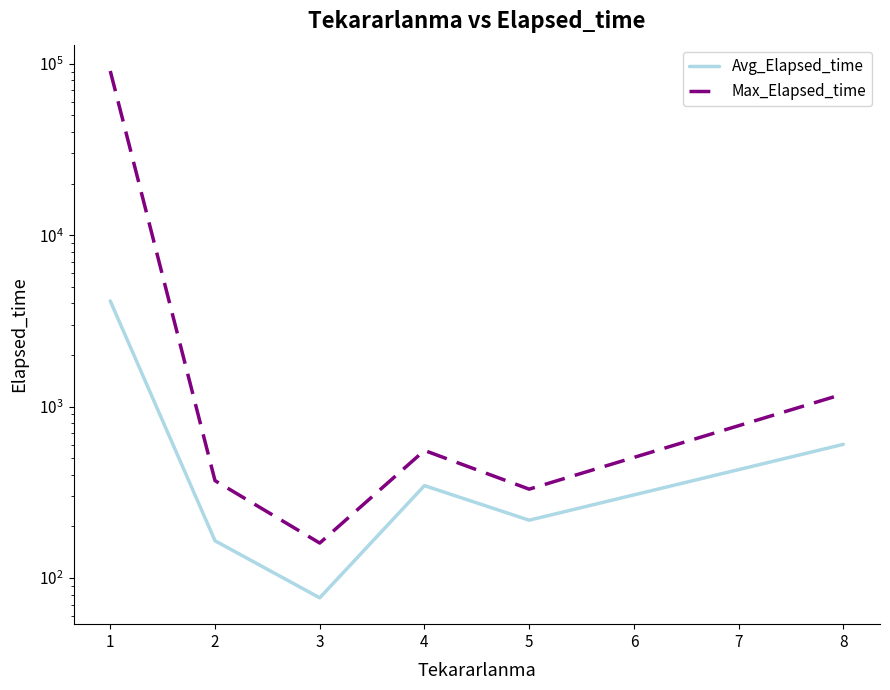

Does the chart display data point markers on the line(s)?

No